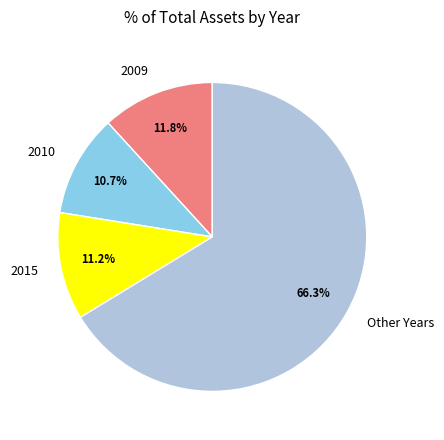

Which slice is the largest?

Other Years